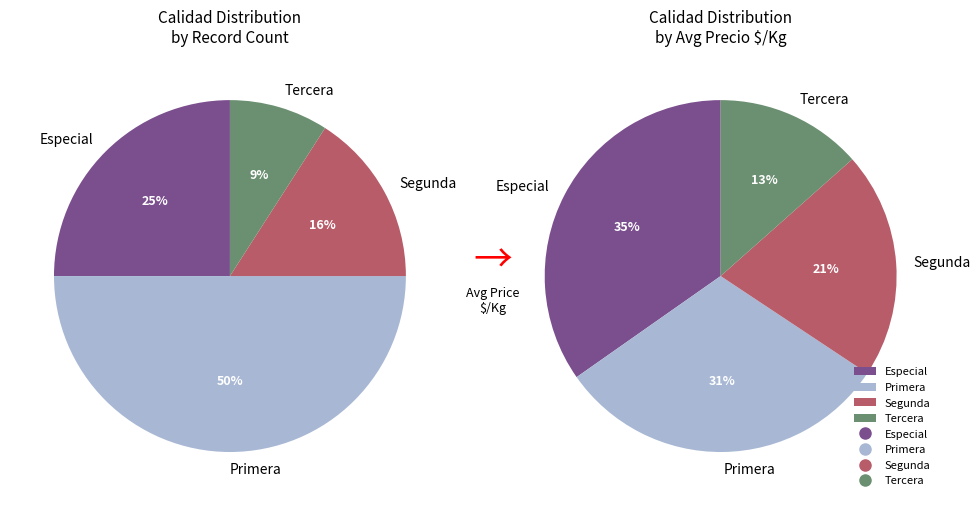

Is 3 the majority of the pie?

No